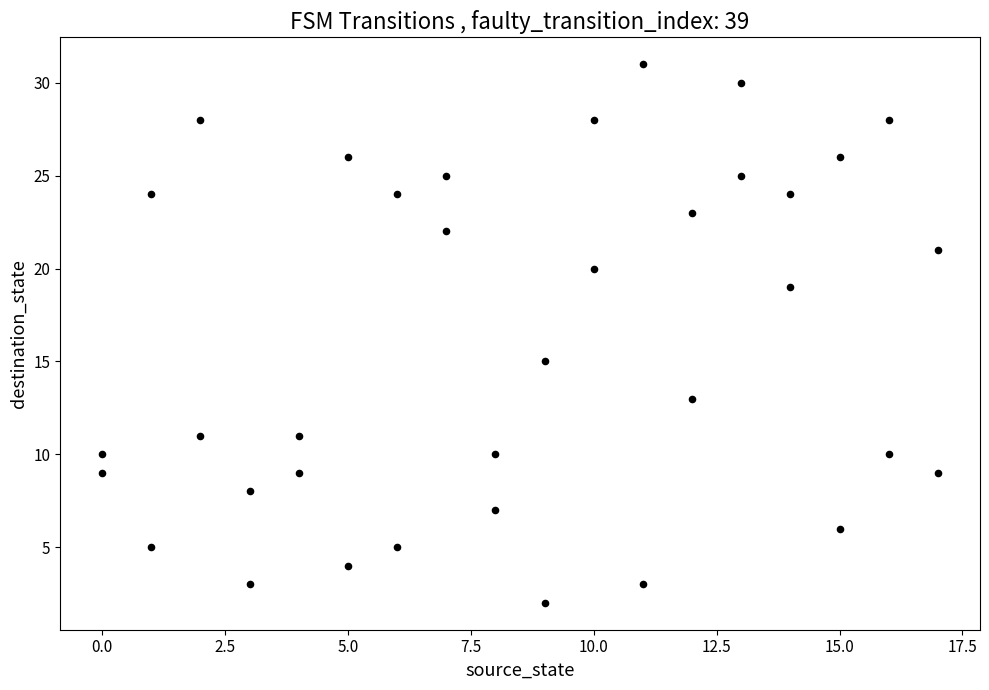

What is the range of Y values (max minus min)?

29